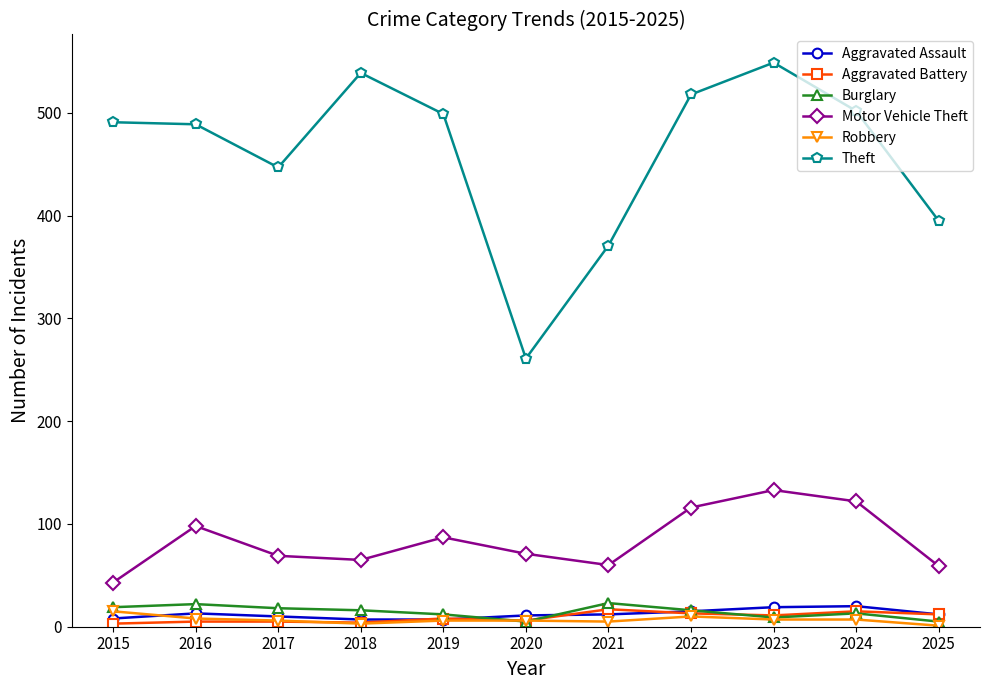

What is the difference between the maximum and minimum values in the Aggravated Assault series?

13